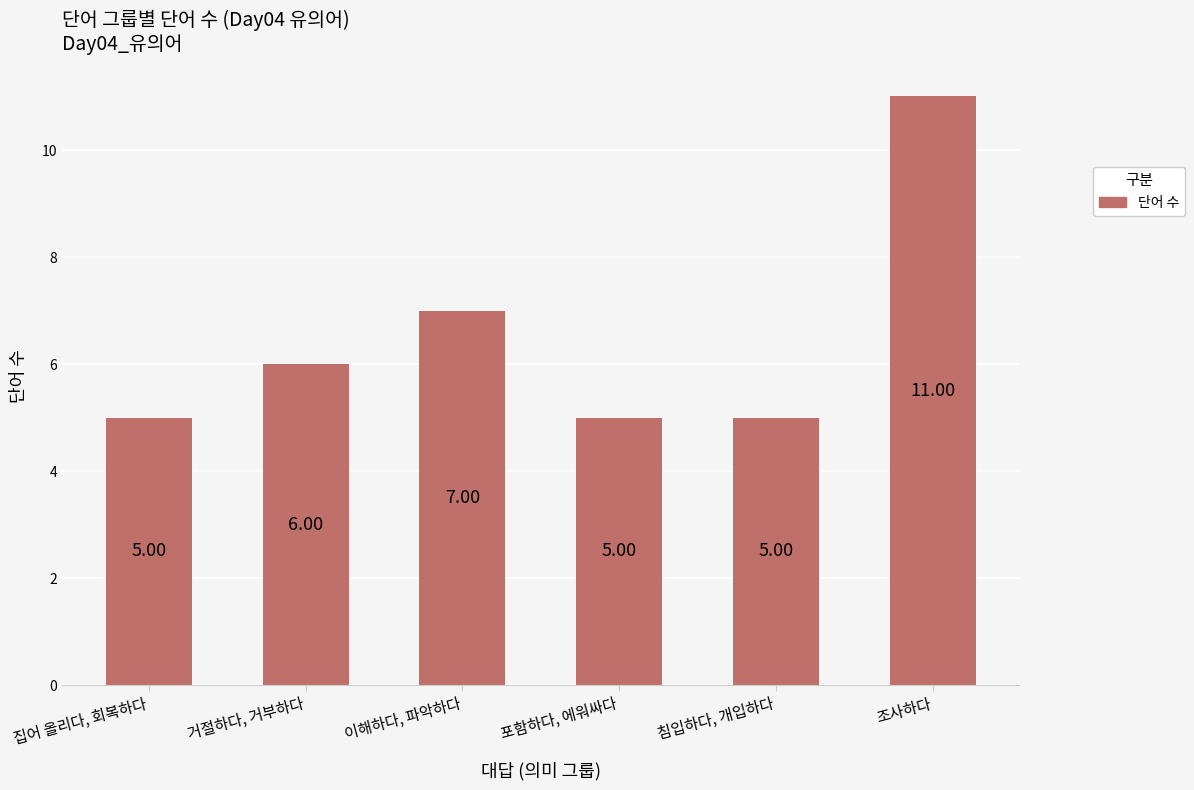

What is the change in value from 집어 올리다, 회복하다 to 조사하다?

+6